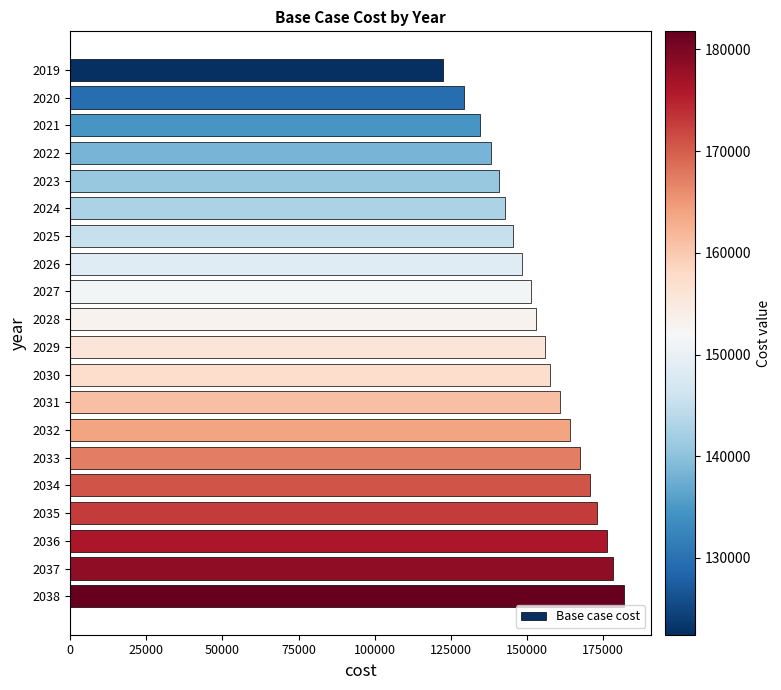

List the labels in order of value, smallest first.

2019, 2020, 2021, 2022, 2023, 2024, 2025, 2026, 2027, 2028, 2029, 2030, 2031, 2032, 2033, 2034, 2035, 2036, 2037, 2038